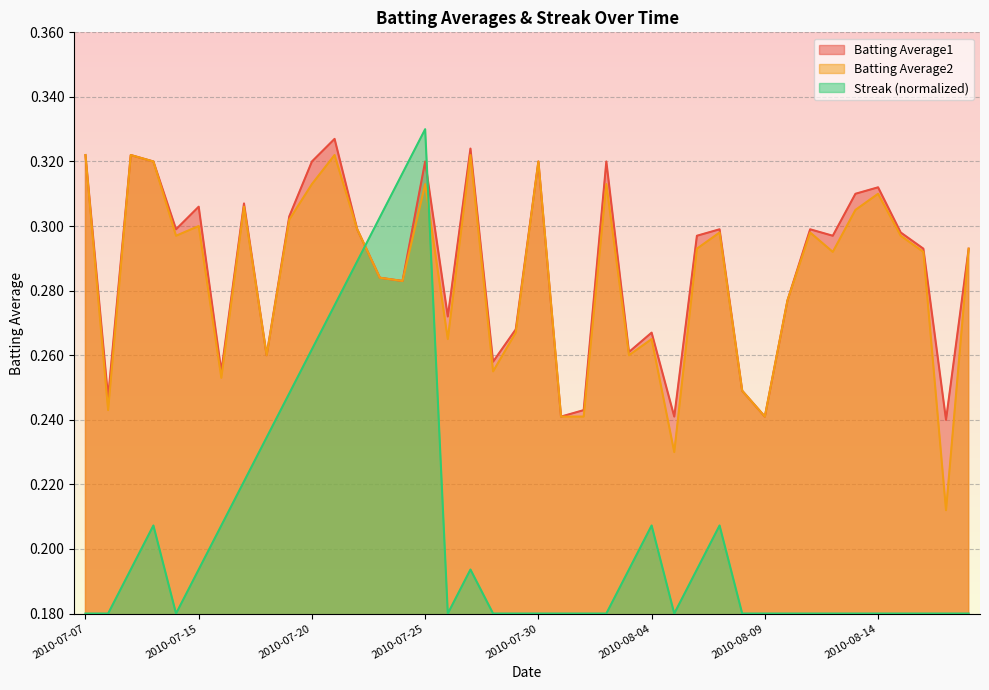

What is the sum of all Batting Average2 values?

11.4